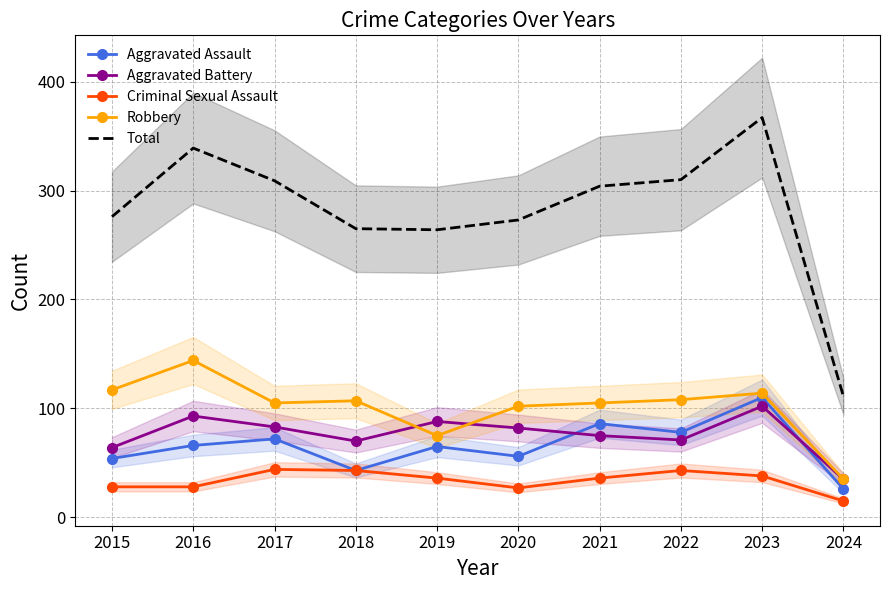

Which label corresponds to the largest value in the chart?

2023